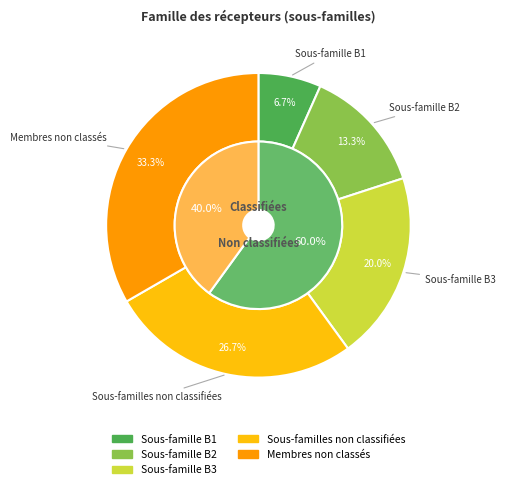

Does Membres non classés represent more than half of the total?

No